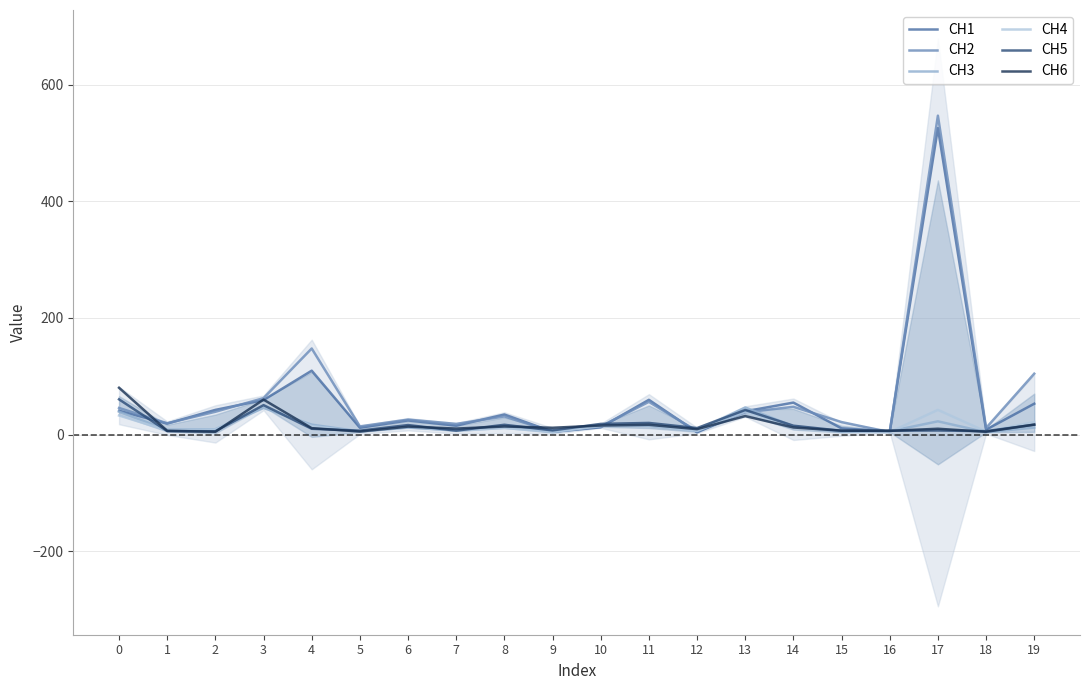

Reading left to right, extract all data points from this chart.

CH1: 0=40.8	1=18.8	2=42.3	3=59.2	4=109.6	5=11.8	6=24.2	7=15.3	8=34.4	9=4.8	10=12.4	11=59.6	12=3.9	13=39.9	14=54.8	15=10.6	16=5.2	17=525.6	18=8.4	19=52.9
CH2: 0=45.6	1=19.4	2=39.1	3=62.5	4=147.6	5=14.0	6=25.7	7=18.3	8=31.1	9=4.8	10=14.1	11=56.1	12=5.6	13=38.2	14=47.6	15=21.5	16=4.1	17=546.8	18=11.3	19=104.4
CH3: 0=39.1	1=8.3	2=9.1	3=45.6	4=17.0	5=5.4	6=12.0	7=7.3	8=14.7	9=4.3	10=16.0	11=14.9	12=6.5	13=46.5	14=14.3	15=4.7	16=5.6	17=22.7	18=4.1	19=12.0
CH4: 0=32.7	1=7.2	2=8.6	3=49.1	4=14.4	5=5.3	6=14.5	7=6.6	8=11.4	9=4.6	10=14.6	11=16.1	12=6.3	13=39.2	14=13.5	15=6.3	16=4.2	17=42.3	18=5.1	19=21.5
CH5: 0=60.4	1=6.0	2=5.7	3=50.5	4=9.9	5=6.7	6=16.3	7=6.8	8=16.8	9=7.2	10=18.3	11=20.0	12=11.1	13=42.1	14=15.2	15=6.5	16=6.7	17=7.0	18=5.9	19=16.9
CH6: 0=80.3	1=6.5	2=4.8	3=60.0	4=11.0	5=5.2	6=13.6	7=10.3	8=13.8	9=11.7	10=15.5	11=16.7	12=9.3	13=31.7	14=12.2	15=6.7	16=6.4	17=10.0	18=4.8	19=17.1